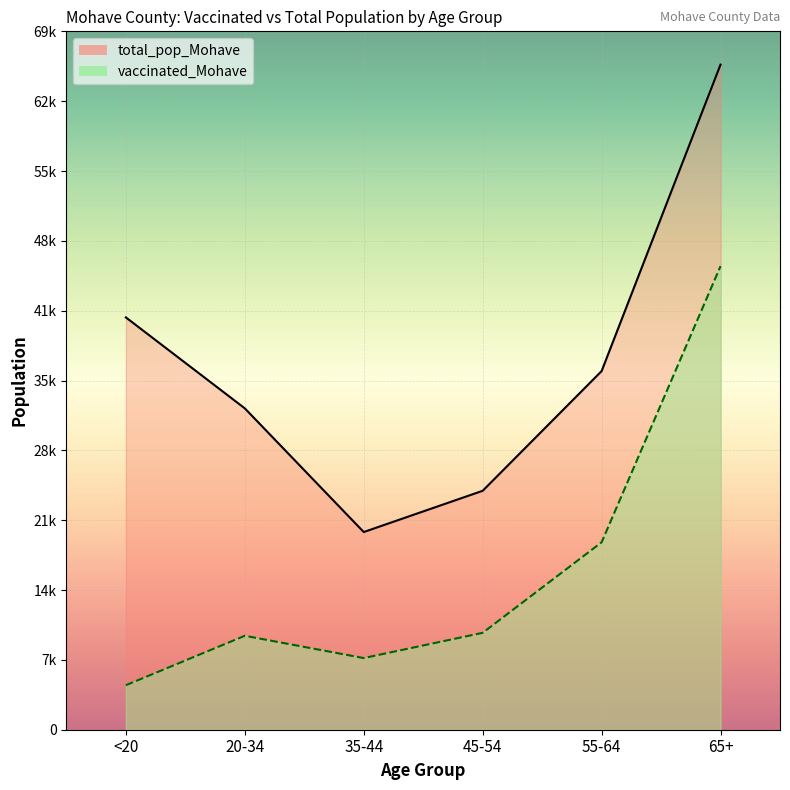

Where does the vaccinated_Mohave series first go above 9583?

55-64